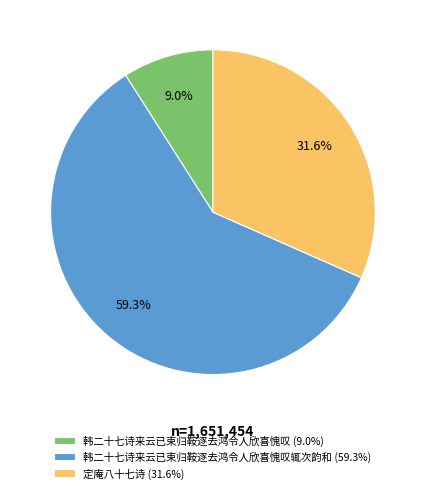

Which category has the smallest portion of the pie?

韩二十七诗来云已束归鞍逐去鸿令人欣喜愧叹 (9.0%)